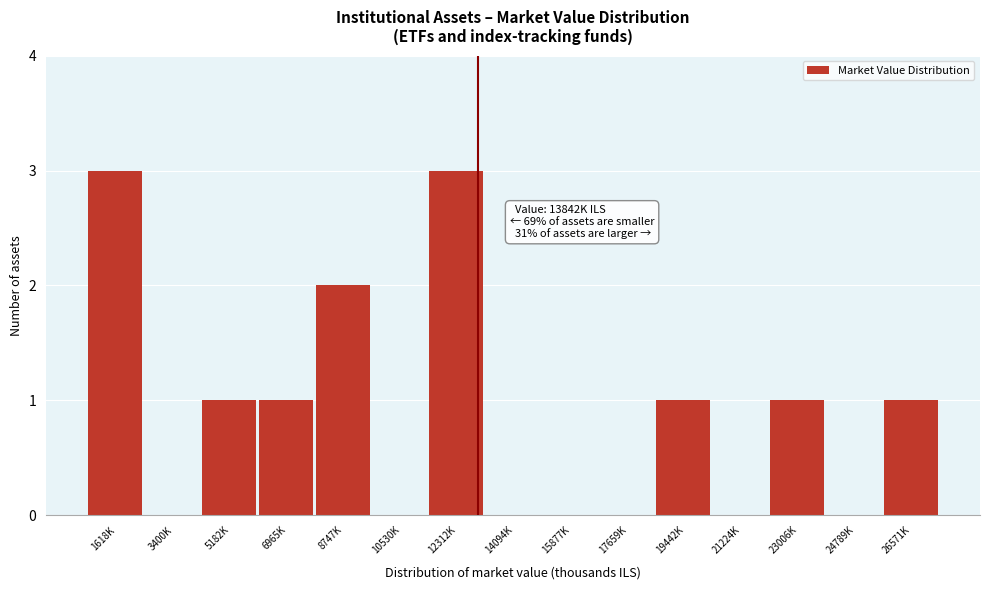

Reading left to right, list all the values displayed in this chart.

1618K=3	3400K=0	5182K=1	6965K=1	8747K=2	10530K=0	12312K=3	14094K=0	15877K=0	17659K=0	19442K=1	21224K=0	23006K=1	24789K=0	26571K=1